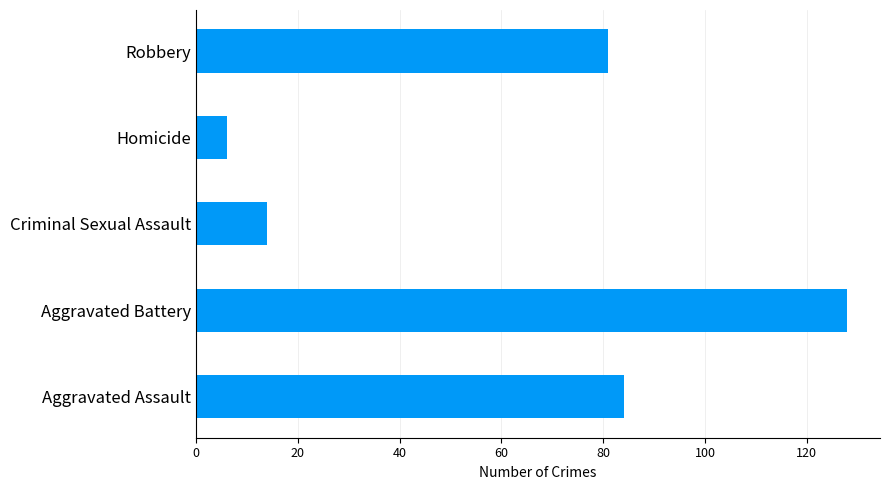

What is the difference between the maximum and minimum values?

122